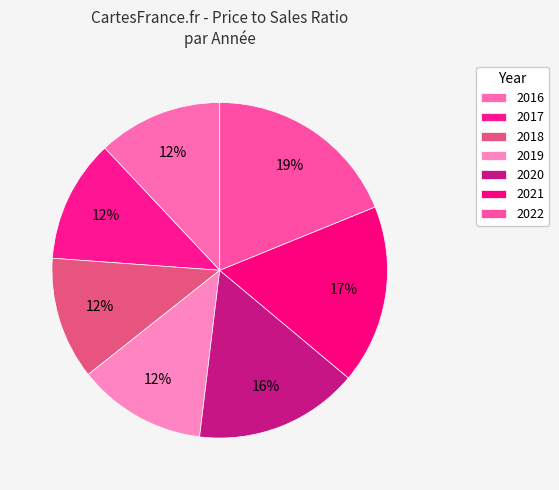

Is there a majority slice in this chart?

No